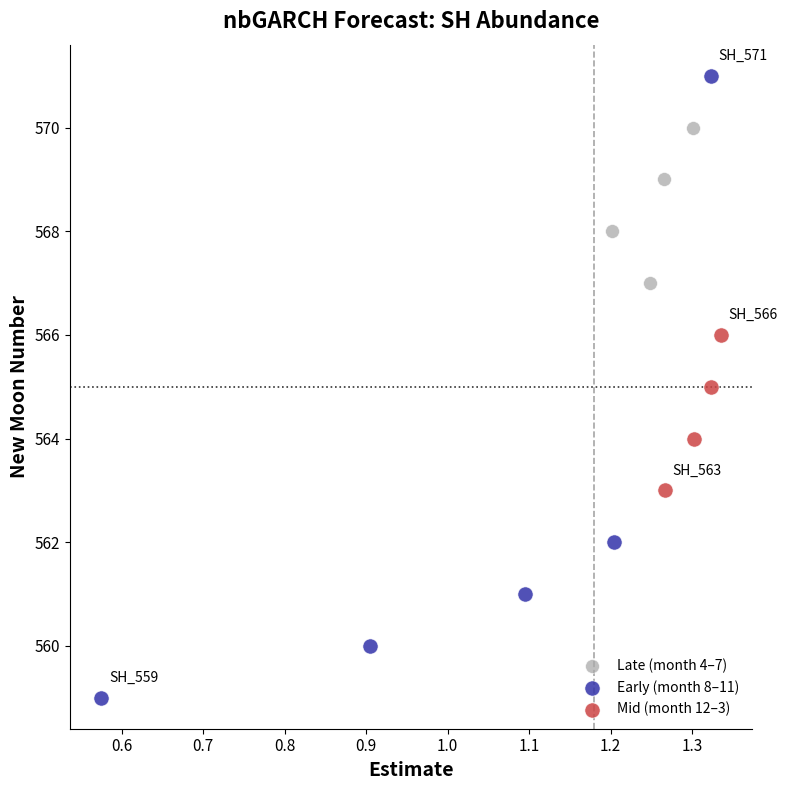

Which series reaches the minimum Y coordinate?

Early (month 8–11)